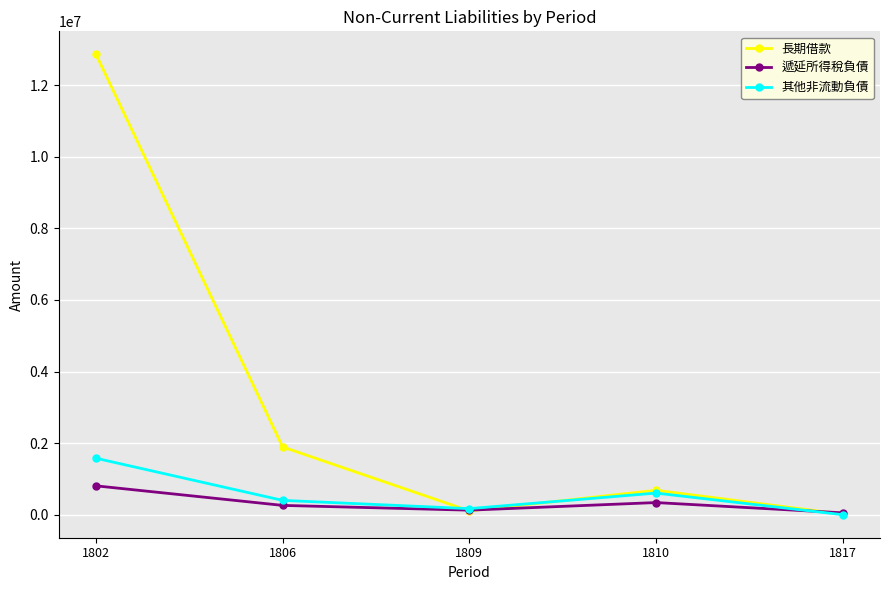

What is the total value across all series at 1817?

71688